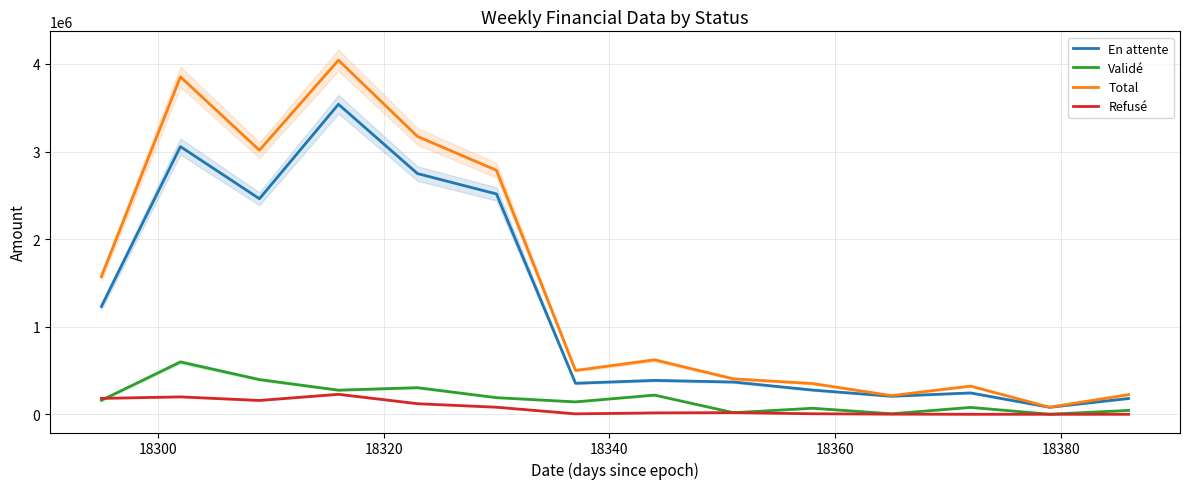

What are all the series names shown in the legend?

En attente, Validé, Total, Refusé